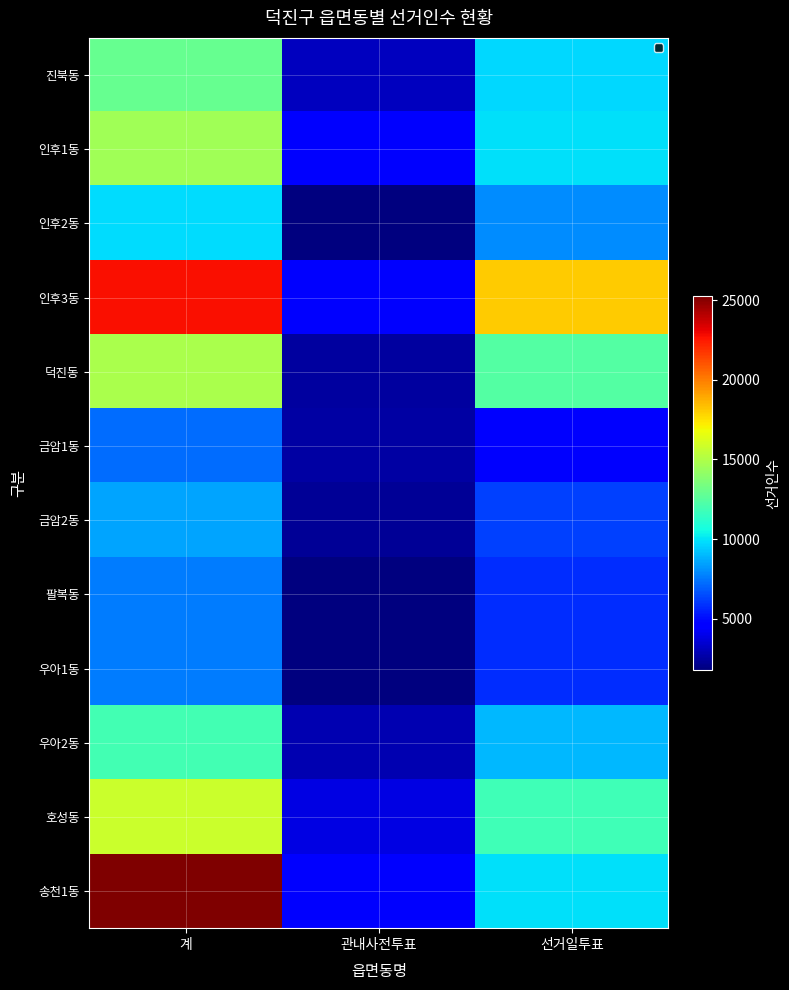

Reading left to right, transcribe all the data shown in this chart.

진북동: 계=12884	관내사전투표=3161	선거일투표=9723
인후1동: 계=14573	관내사전투표=4704	선거일투표=9869
인후2동: 계=9769	관내사전투표=1822	선거일투표=7947
인후3동: 계=22750	관내사전투표=4689	선거일투표=18061
덕진동: 계=14817	관내사전투표=2485	선거일투표=12332
금암1동: 계=7222	관내사전투표=2580	선거일투표=4642
금암2동: 계=8555	관내사전투표=2295	선거일투표=6260
팔복동: 계=7608	관내사전투표=1871	선거일투표=5737
우아1동: 계=7603	관내사전투표=1794	선거일투표=5809
우아2동: 계=11876	관내사전투표=2854	선거일투표=9022
호성동: 계=15723	관내사전투표=3865	선거일투표=11858
송천1동: 계=25237	관내사전투표=4704	선거일투표=9869